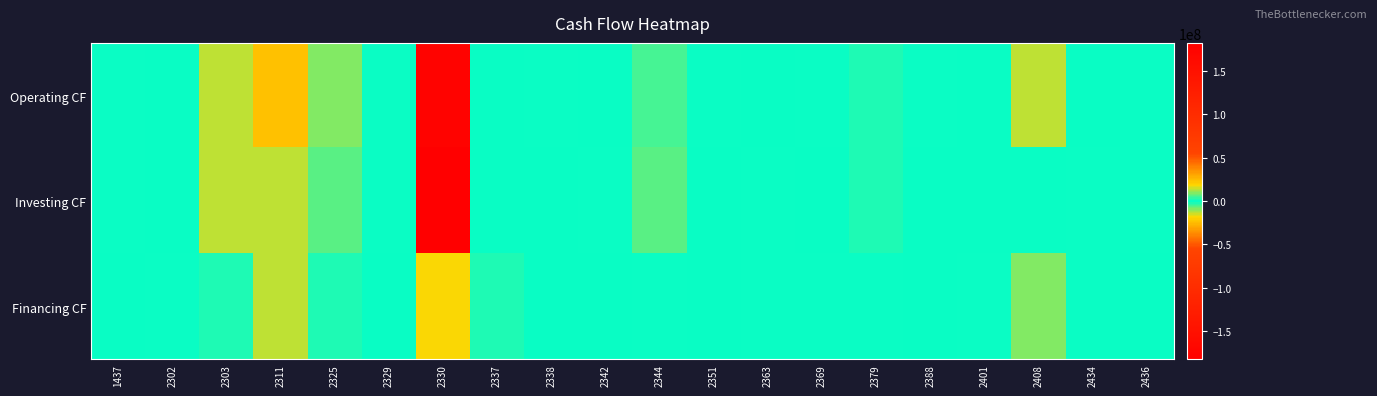

At which category is the sum across all series the highest?

2330